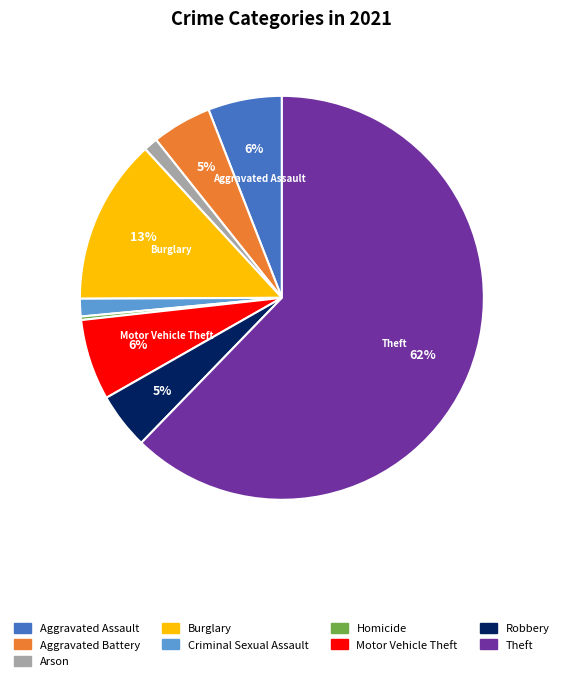

Combined, do Aggravated Assault and Criminal Sexual Assault account for over 50%?

No